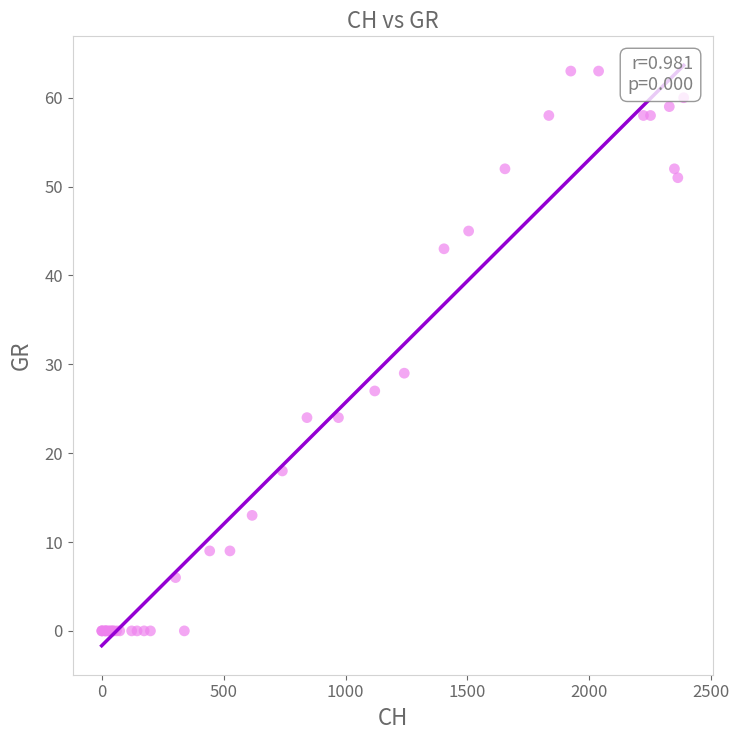

What Y value in the scatter plot is closest to 31?

29